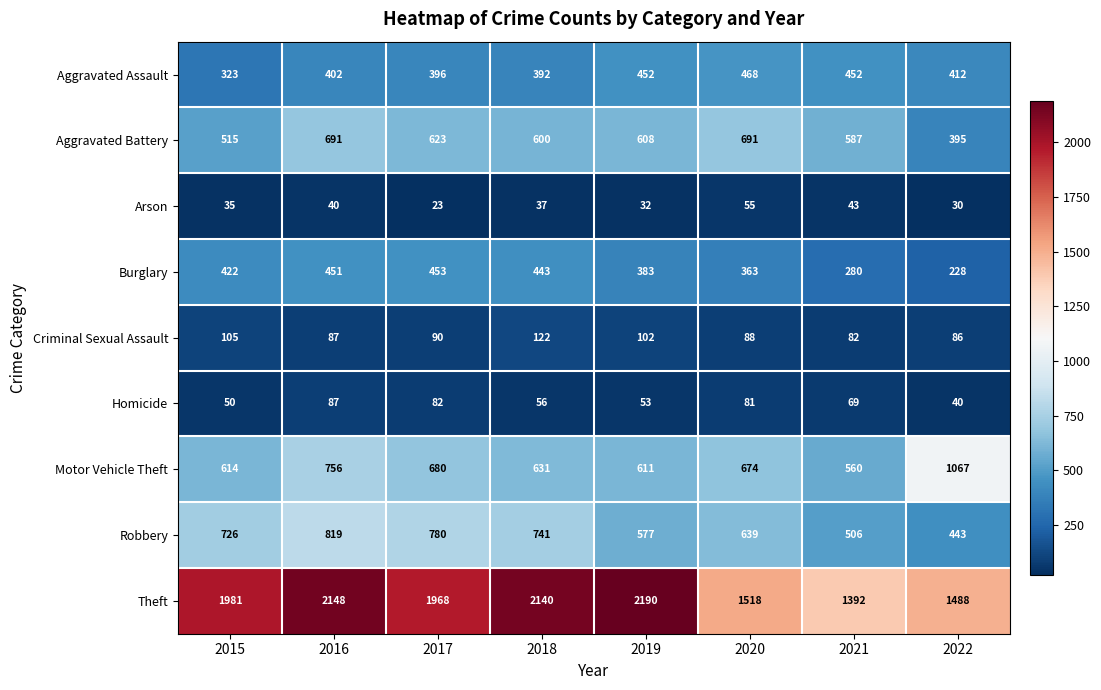

How many Robbery values are between 577 and 780?

5